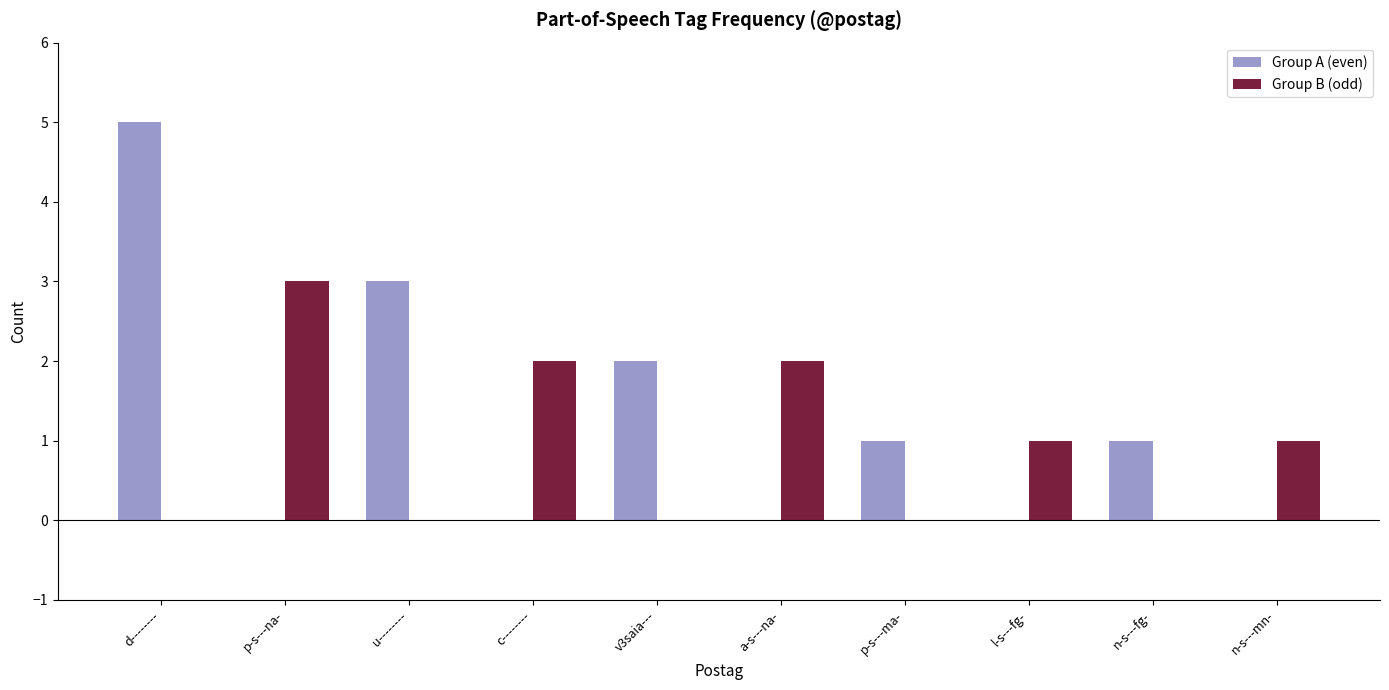

Reading left to right, extract all data points from this chart.

Group A (even): 5	0	3	0	2	0	1	0	1	0
Group B (odd): 0	3	0	2	0	2	0	1	0	1